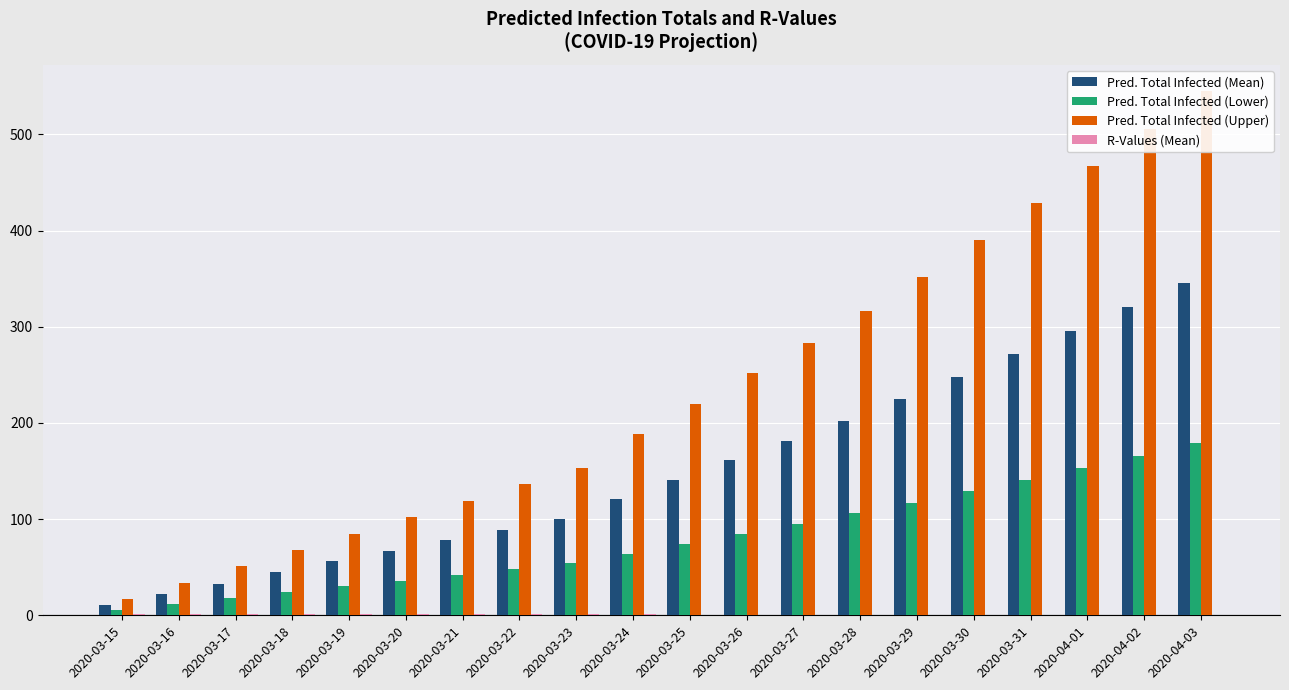

How many values in the Pred. Total Infected (Lower) series exceed 74?

9